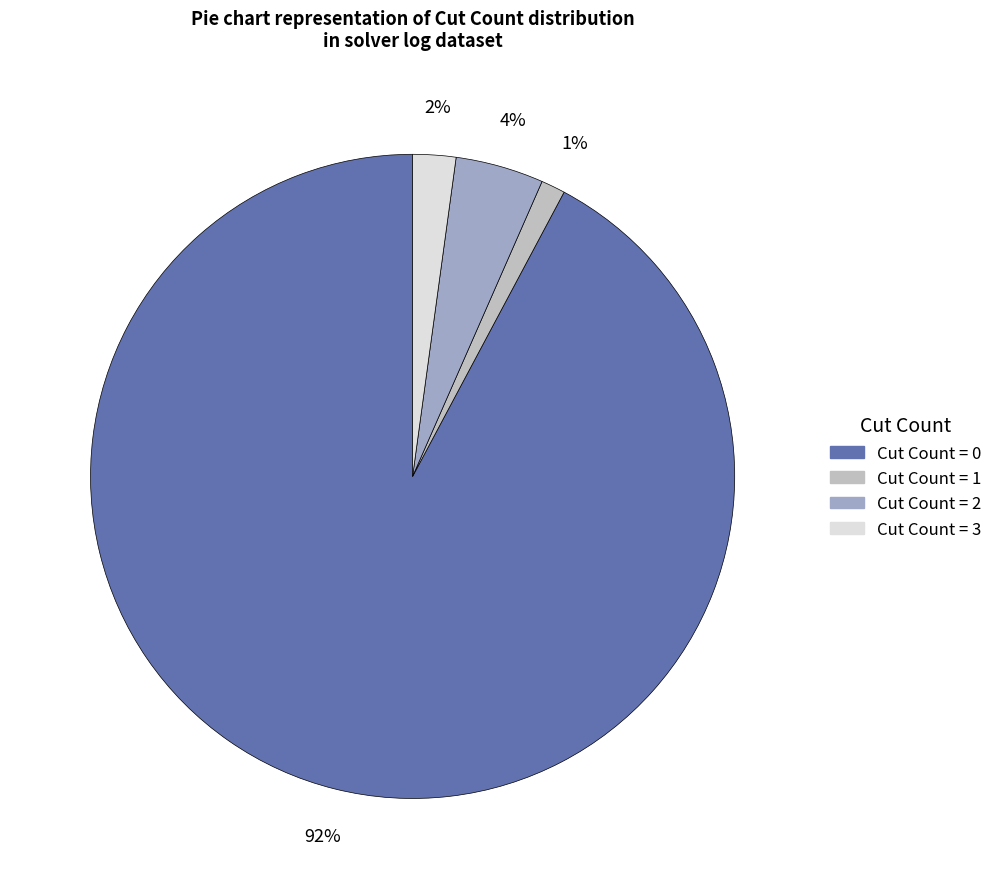

To the nearest percent, what portion does Cut Count = 3 represent?

2%